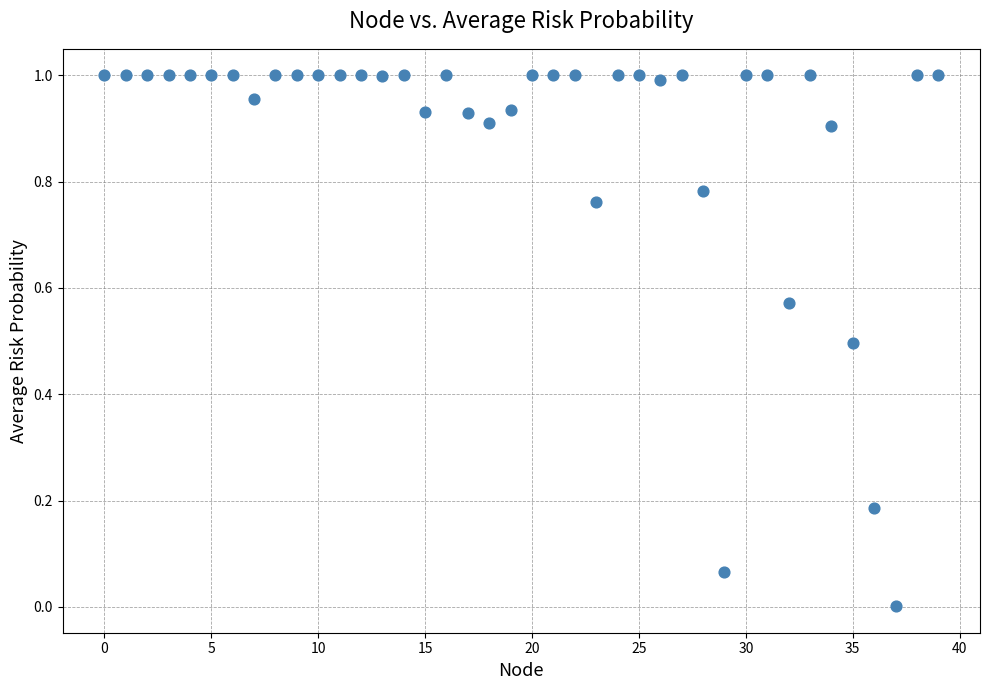

Count the number of points in this scatter plot.

40